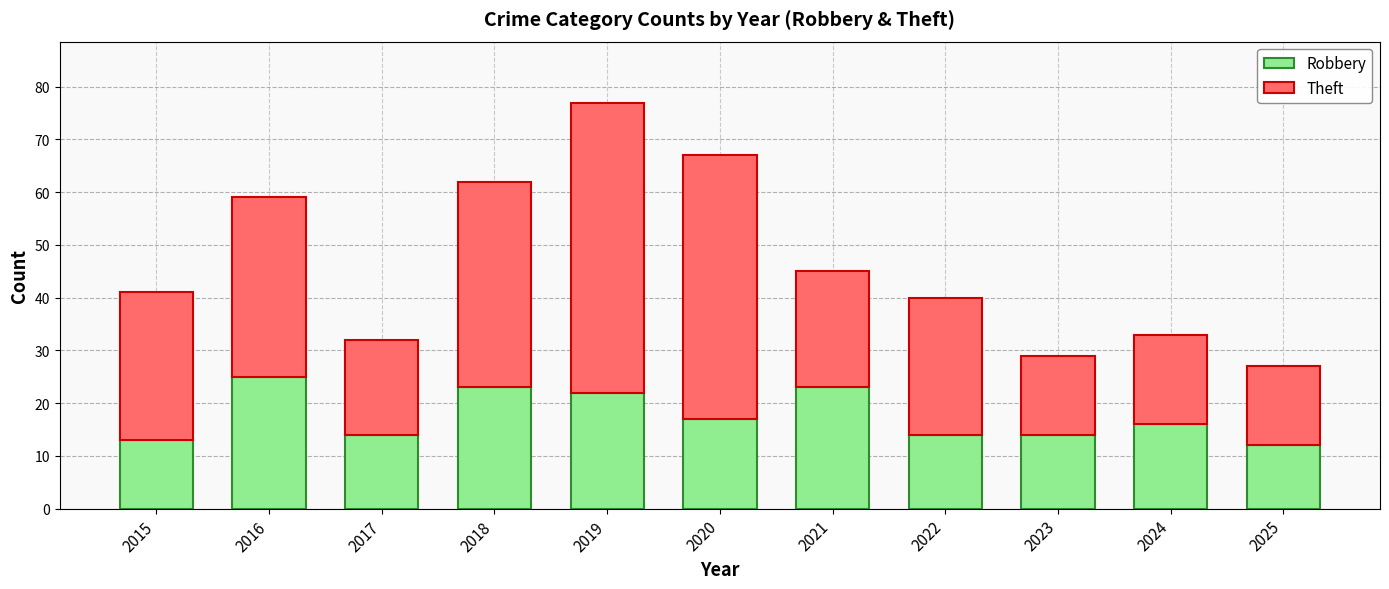

What is the total value across all series at 2024?

33